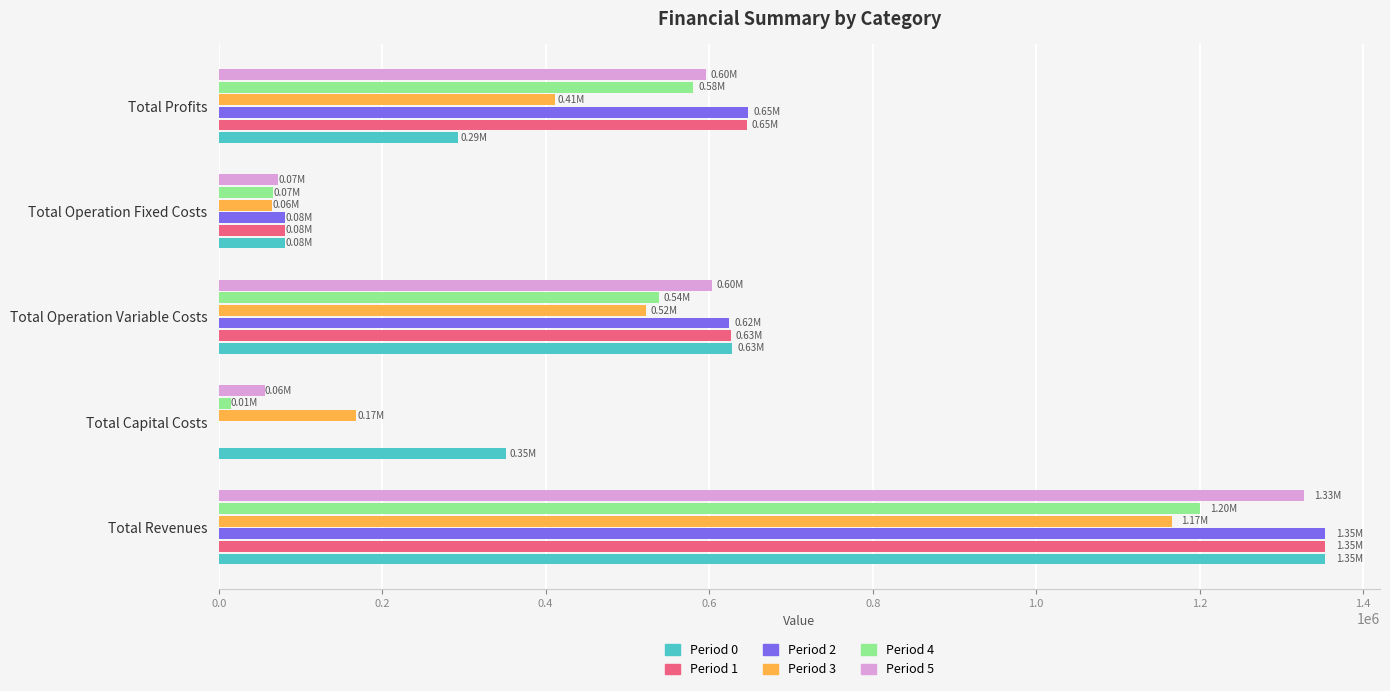

Which series changed the most between Total Operation Variable Costs and Total Operation Fixed Costs?

Period 0